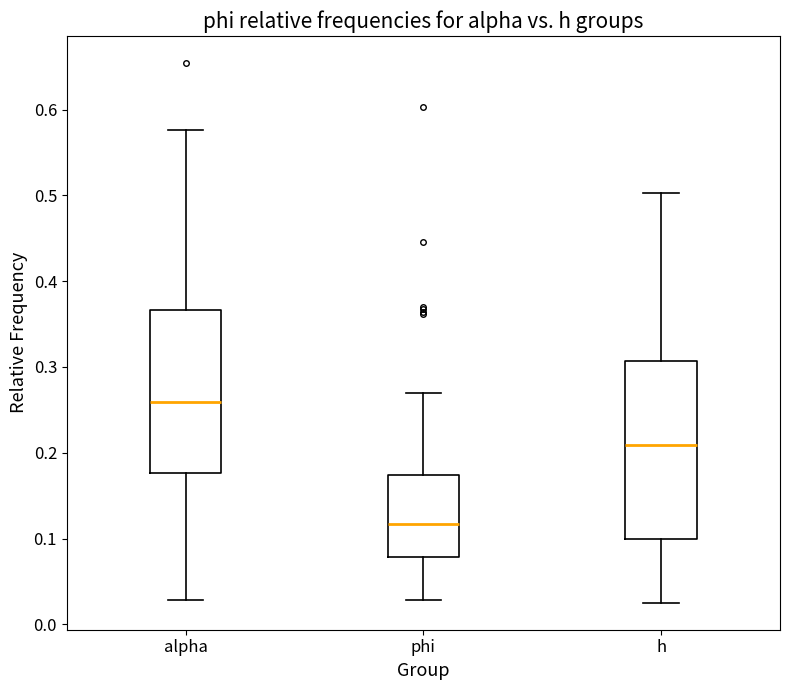

Reading left to right, transcribe this box plot: for each box, give where its median line is, the range the box spans, and where its two whiskers end, as read against the y-axis. The values are not printed on the chart, so give them approximately, as read against the axis.

alpha: median 0.26, box 0.18 to 0.37, whiskers 0.03 to 0.58
phi: median 0.12, box 0.08 to 0.17, whiskers 0.03 to 0.27
h: median 0.21, box 0.10 to 0.31, whiskers 0.03 to 0.50